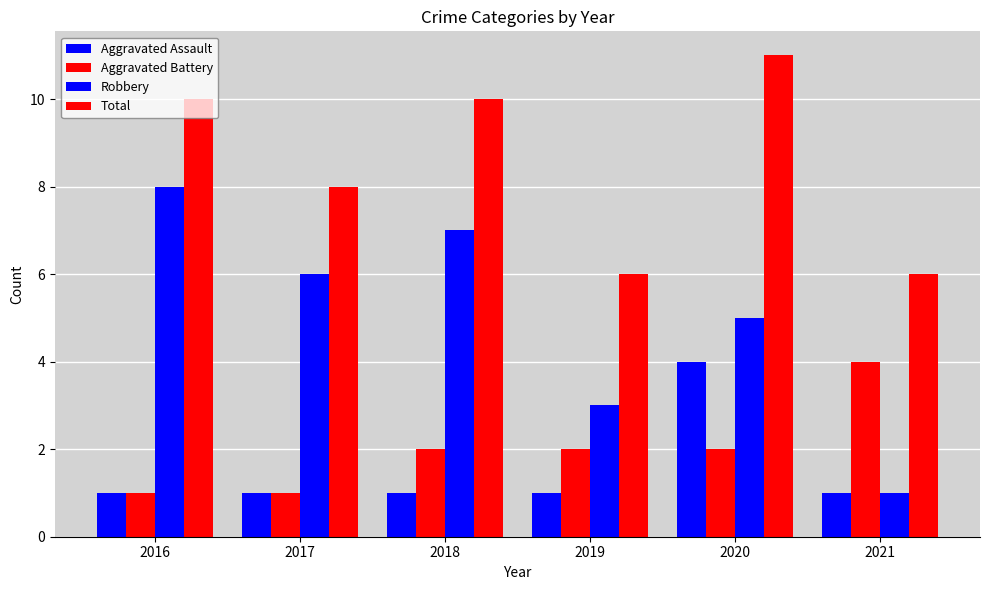

List the series in order of their peak value, highest first.

Total, Robbery, Aggravated Assault, Aggravated Battery